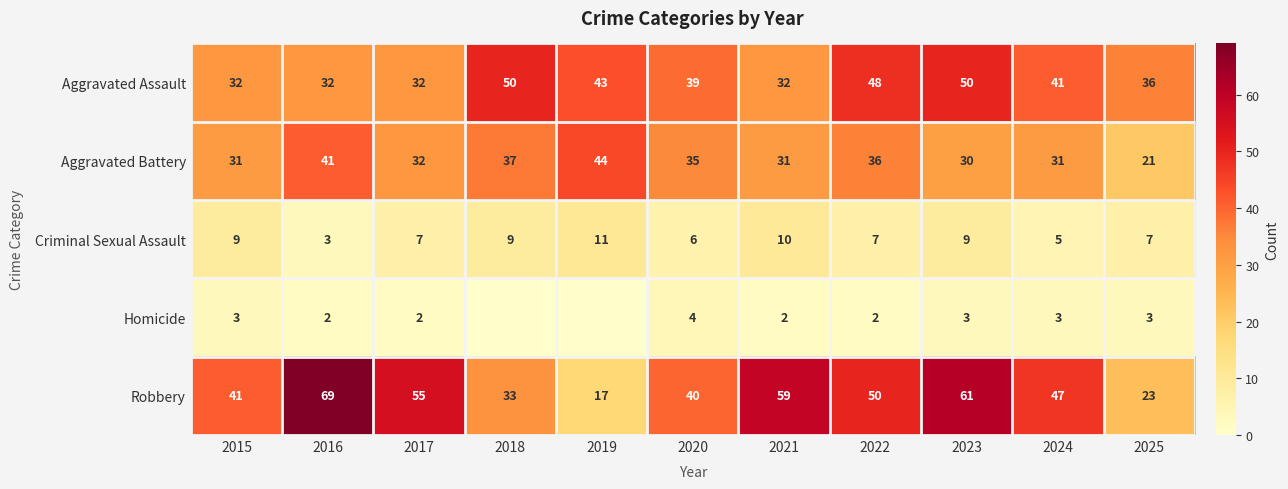

What is the maximum value for Aggravated Assault?

50